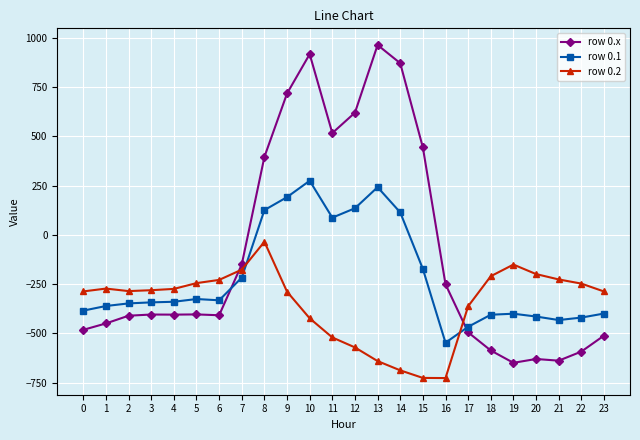

Which label corresponds to the largest value in the chart?

13